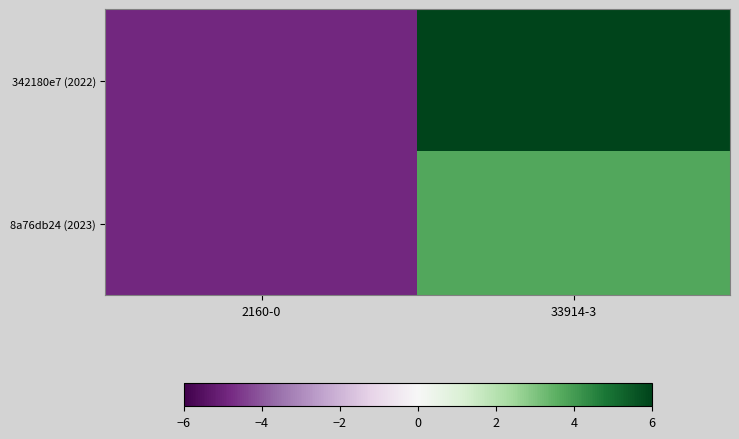

How many series are shown in this chart?

2